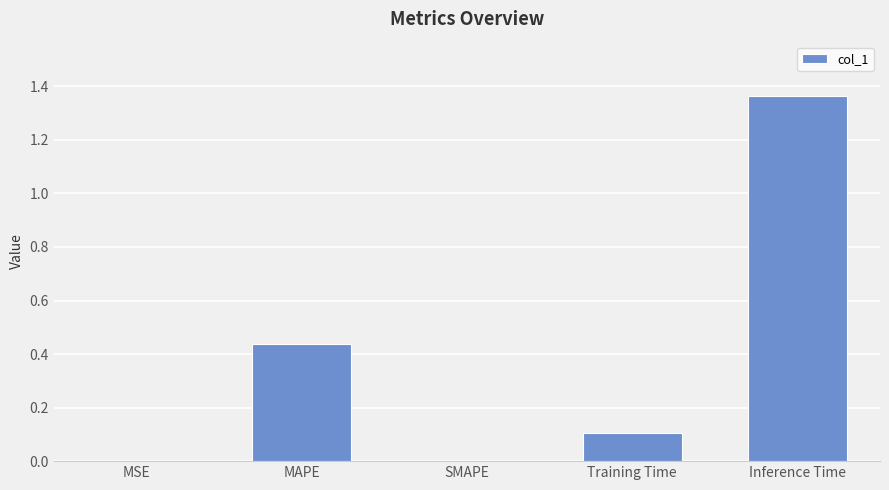

Which label corresponds to the largest value in the chart?

Inference Time